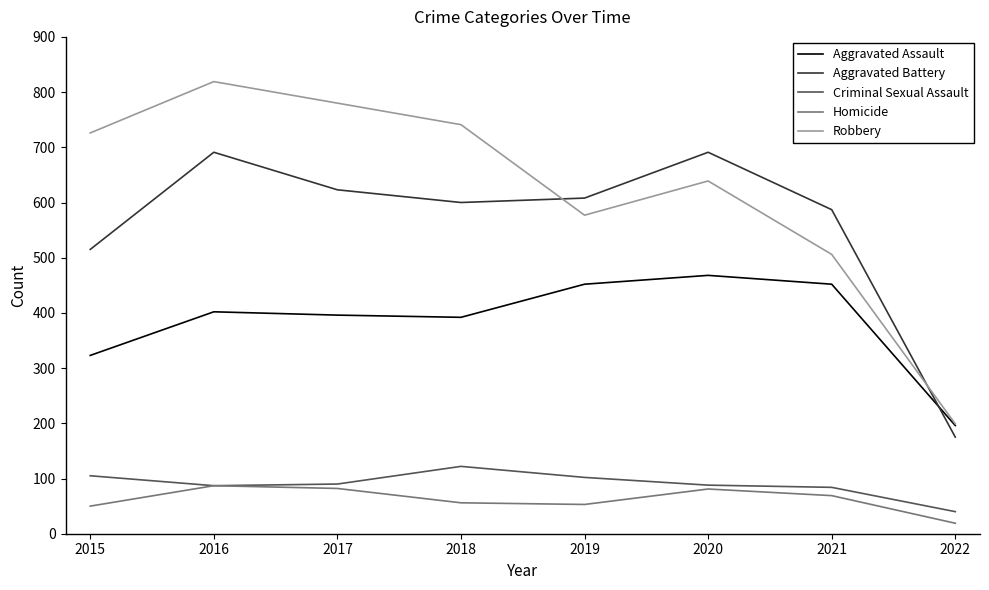

Which series changed the most between 2020 and 2022?

Aggravated Battery